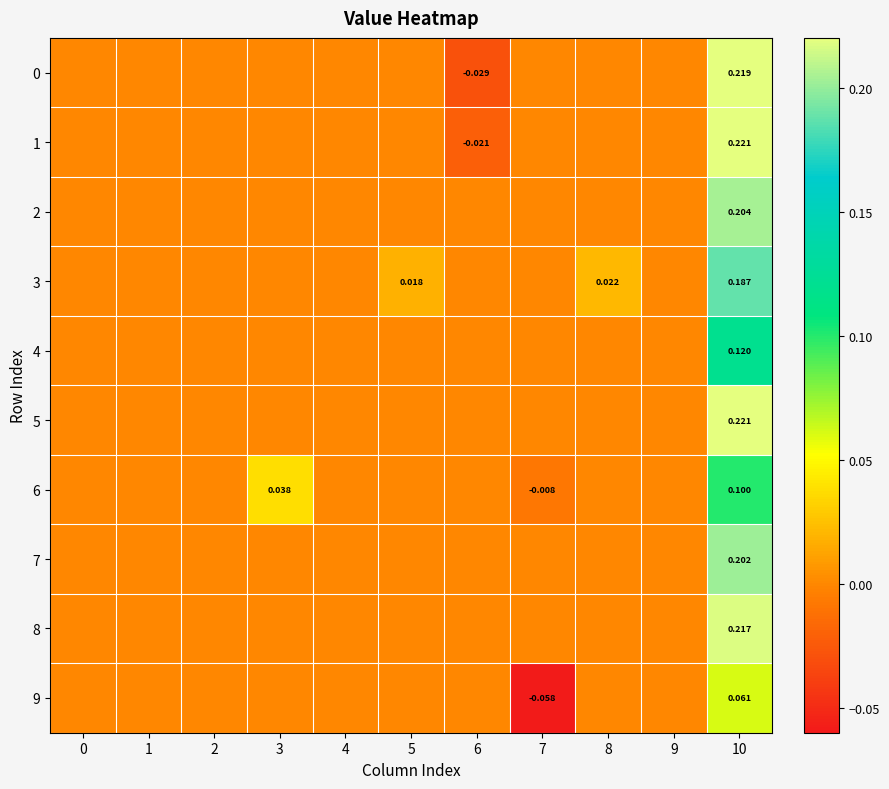

How many data points does each series have?

11